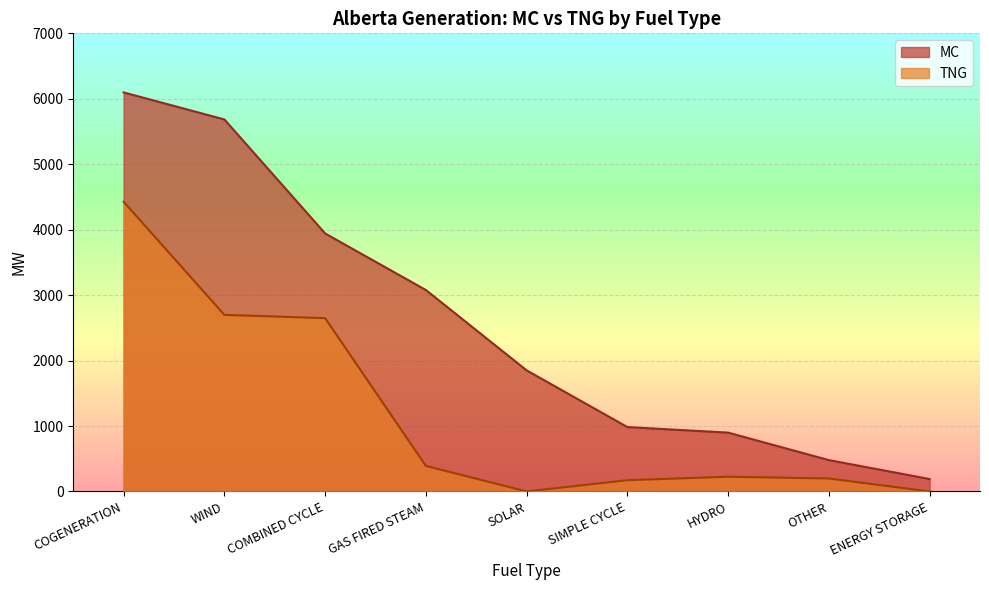

What is the sum of the TNG values at COGENERATION and SOLAR?

4426